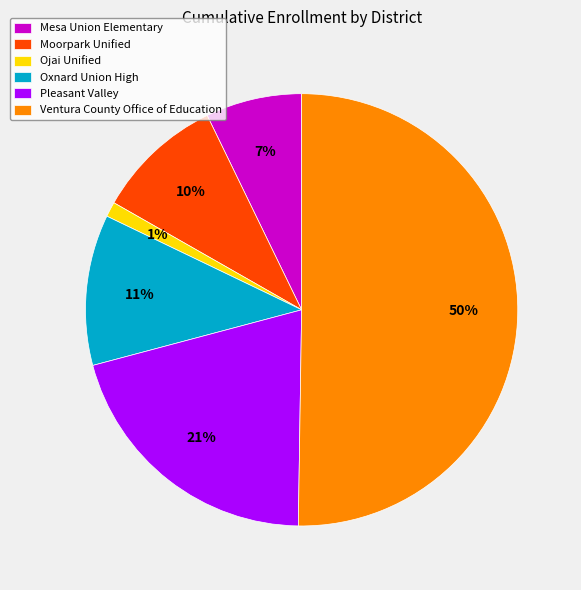

Rank the categories by value from highest to lowest.

Ventura County Office of Education, Pleasant Valley, Oxnard Union High, Moorpark Unified, Mesa Union Elementary, Ojai Unified